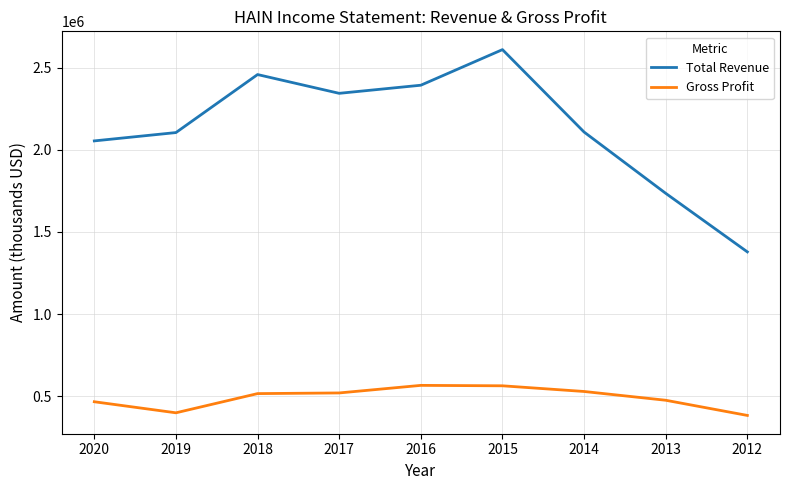

List the series in order of their peak value, highest first.

Total Revenue, Gross Profit